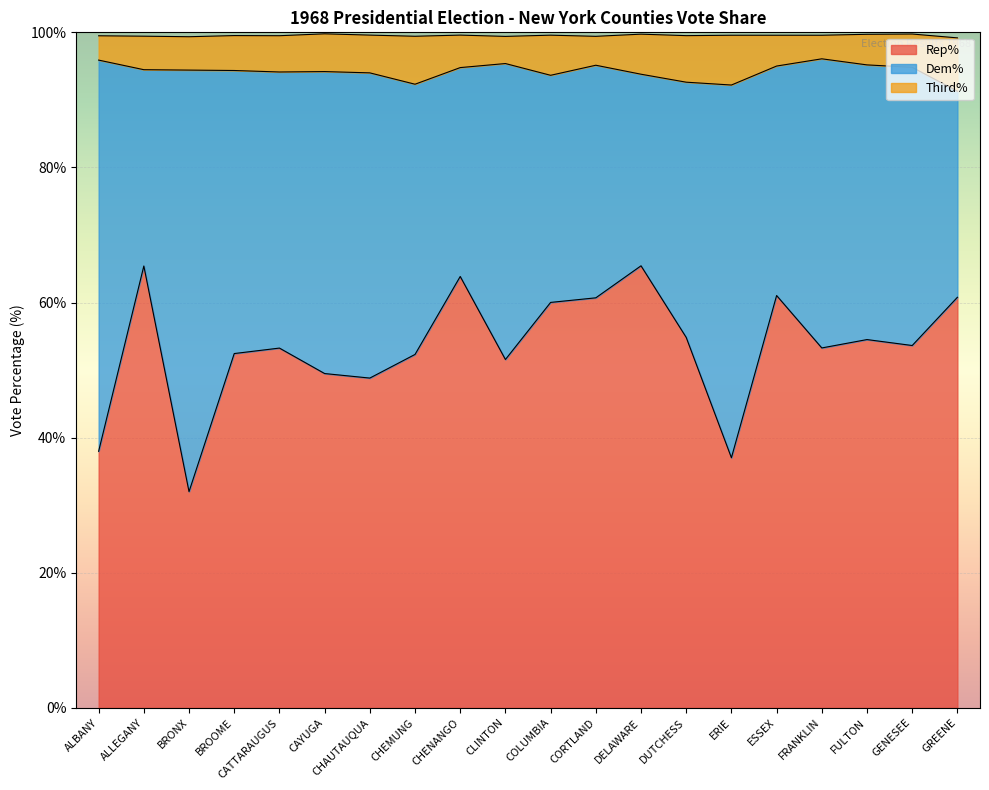

The Rep% series shows 30.5 at COLUMBIA. True or false?

False